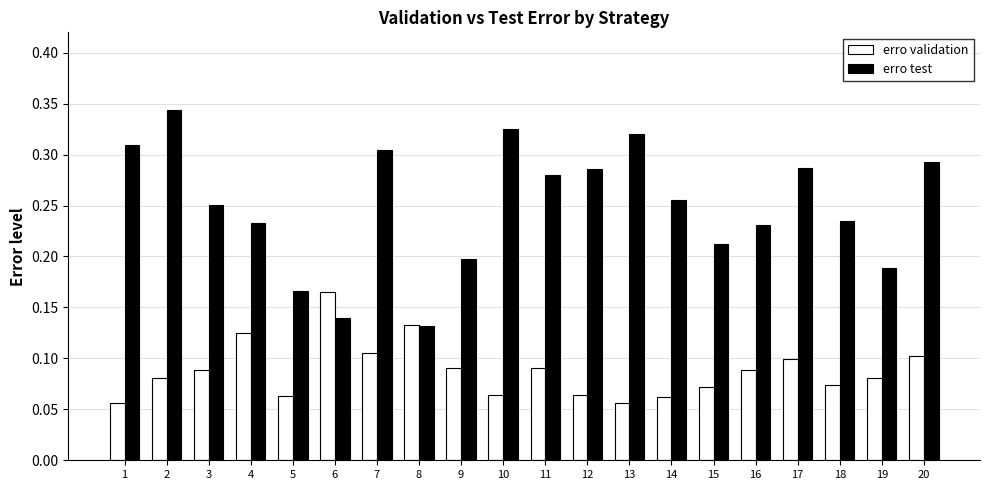

Rank the series by their average value, from lowest to highest.

erro validation, erro test